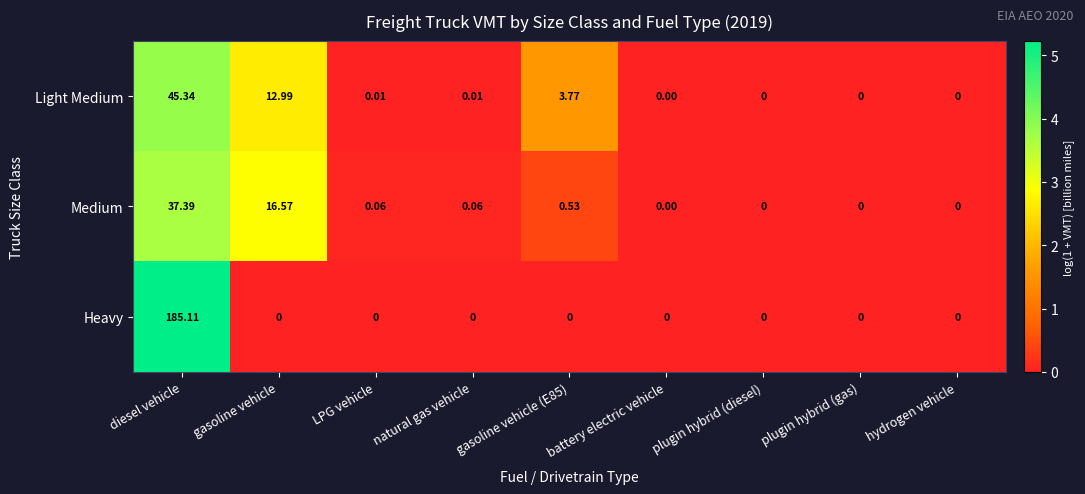

Is the value of Light Medium at LPG vehicle greater than the value of Medium at gasoline vehicle?

No